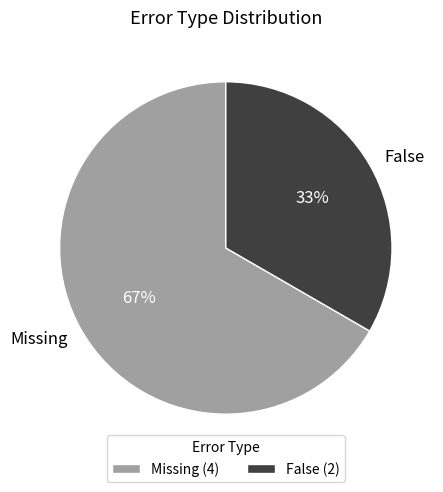

To the nearest percent, what is the combined percentage of False and Missing?

100%